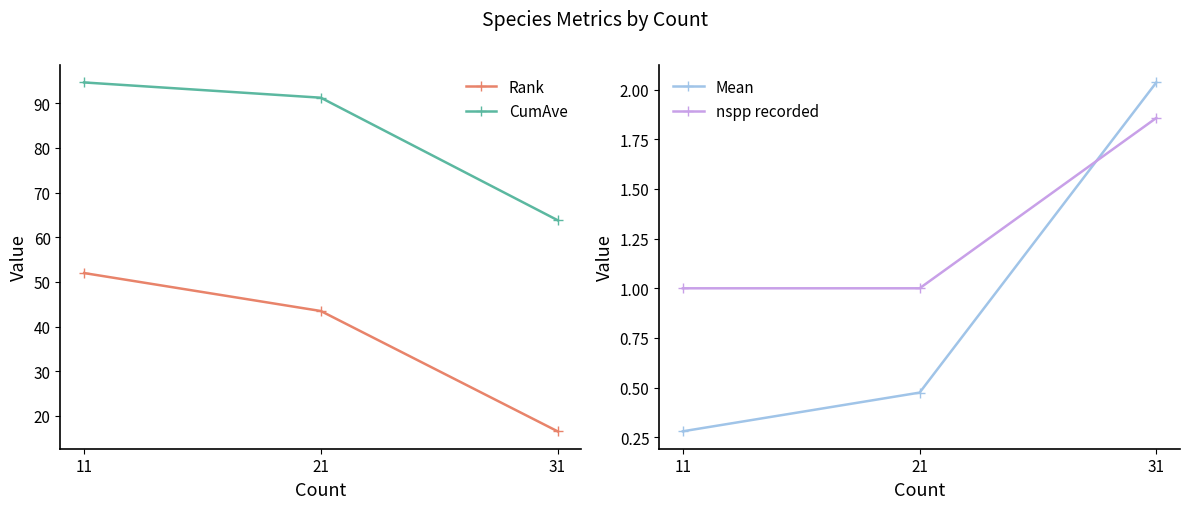

Reading left to right, what are all the values shown in this chart?

Rank: 52.0	43.5	16.6
CumAve: 94.7	91.3	63.8
Mean: 0.3	0.5	2.0
nspp recorded: 1.0	1.0	1.9